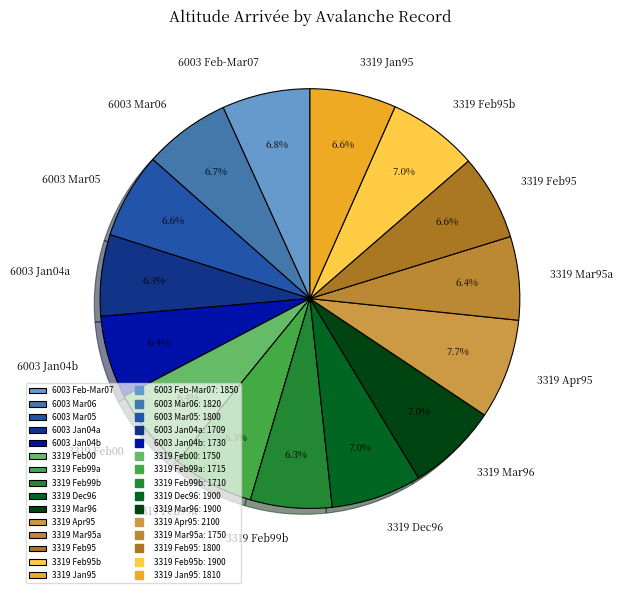

Combined, what portion of the pie is 3319 Mar95a and 3319 Feb99b?

12.7%